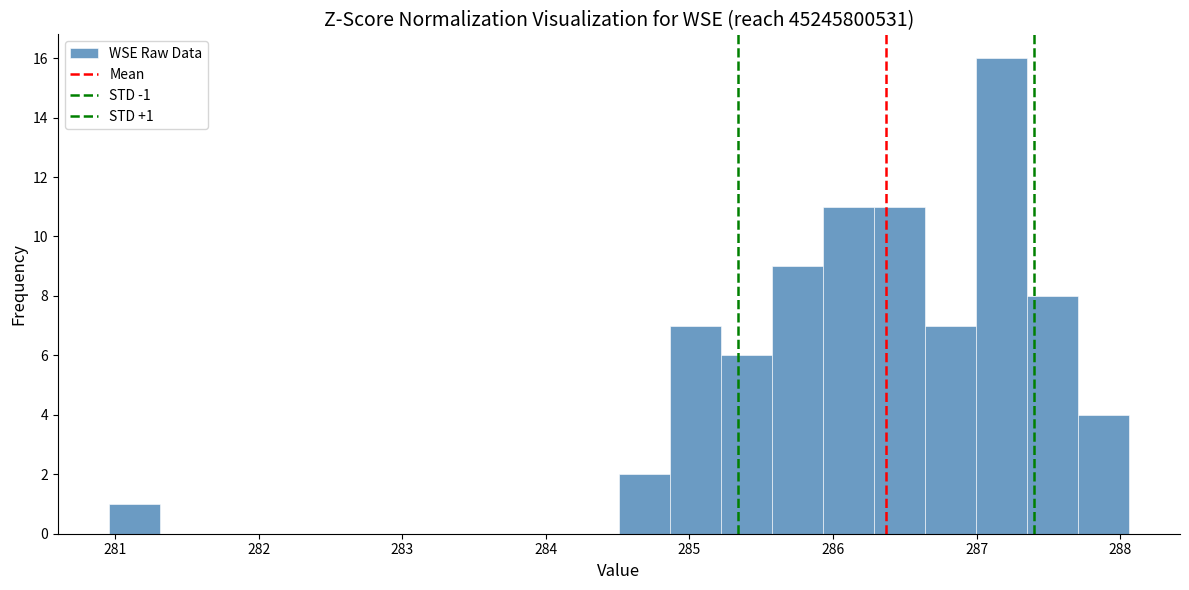

Read against the x-axis, roughly where is the centre of the tallest bar?

287.2